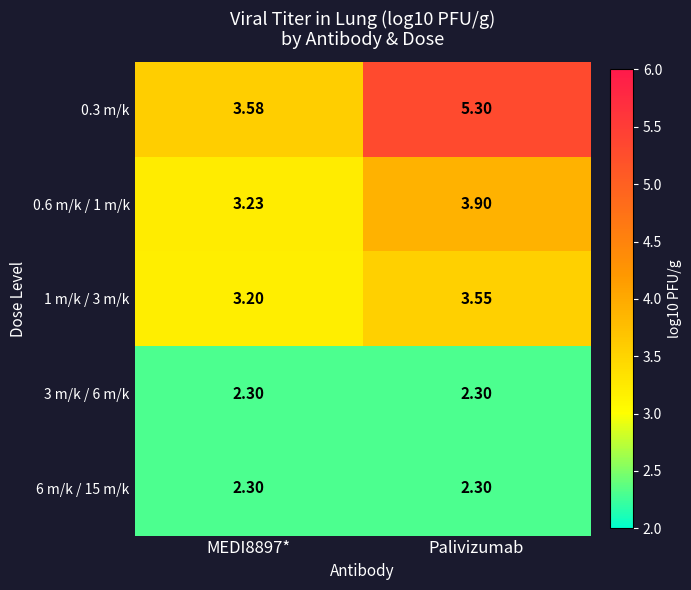

Is the value of 0.6 m/k / 1 m/k at Palivizumab greater than the value of 1 m/k / 3 m/k at MEDI8897*?

Yes